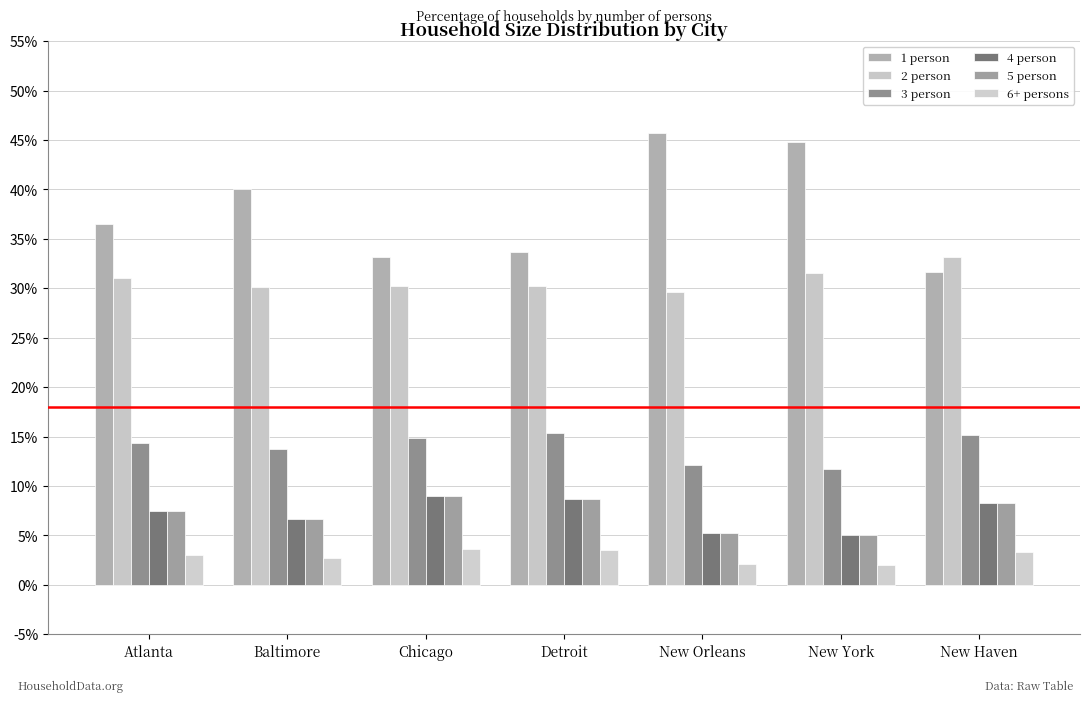

At which label does 2 person reach its minimum?

New Orleans